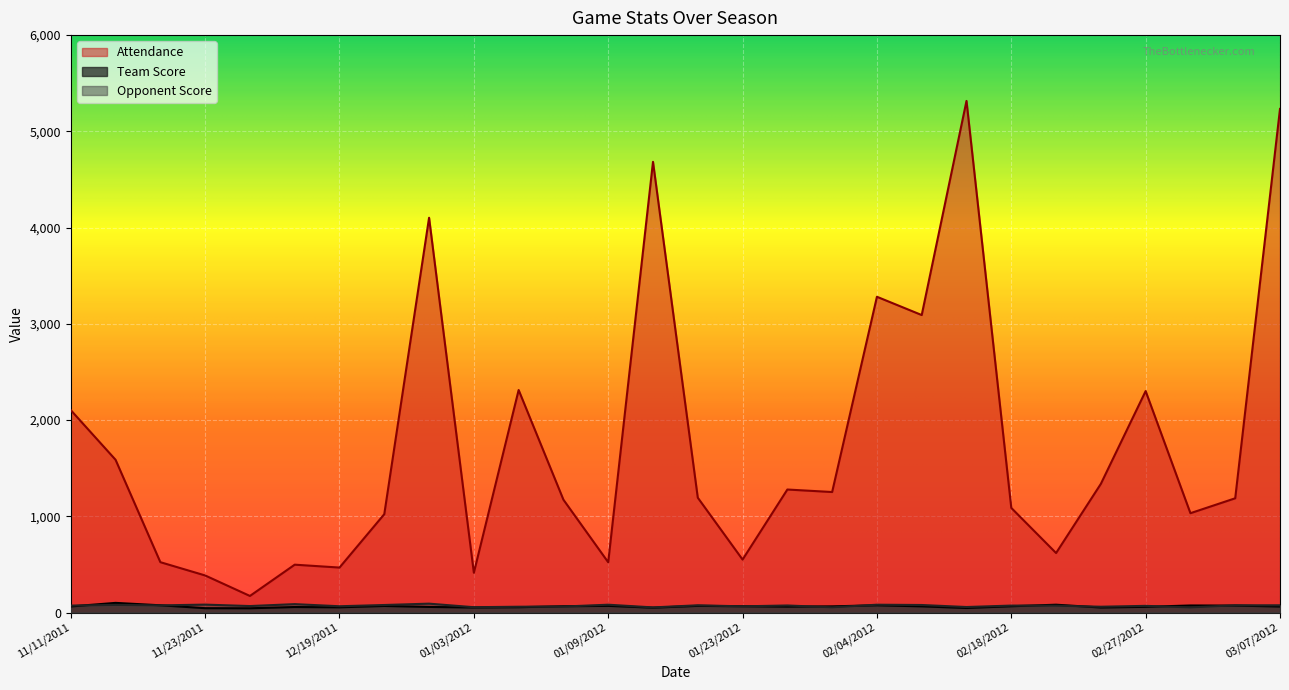

At which category does Opponent Score reach its first local valley?

11/19/2011